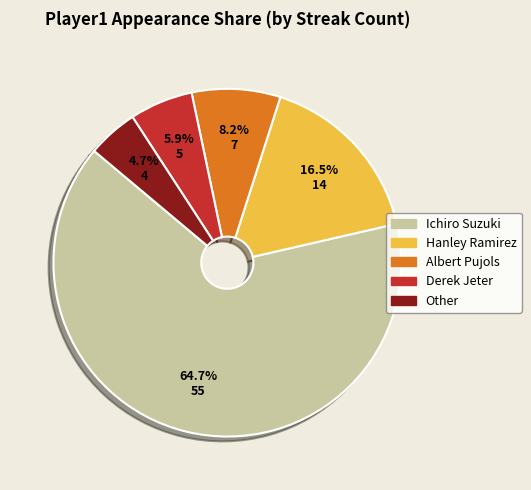

To the nearest percent, what percentage of the pie is Derek Jeter?

6%